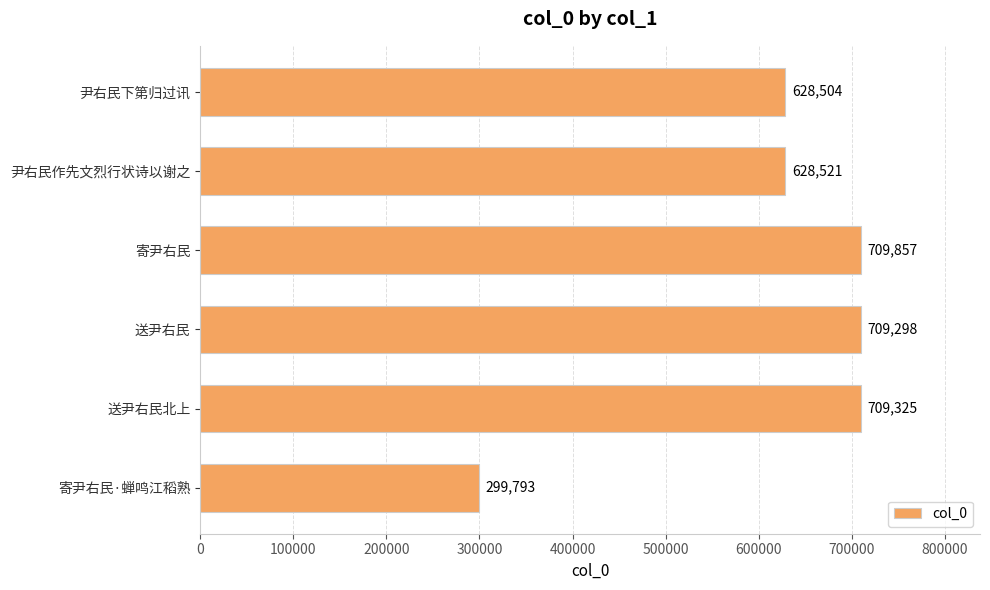

Reading bottom to top, what are all the values shown in this chart?

寄尹右民·蝉鸣江稻熟=299793	送尹右民北上=709325	送尹右民=709298	寄尹右民=709857	尹右民作先文烈行状诗以谢之=628521	尹右民下第归过讯=628504